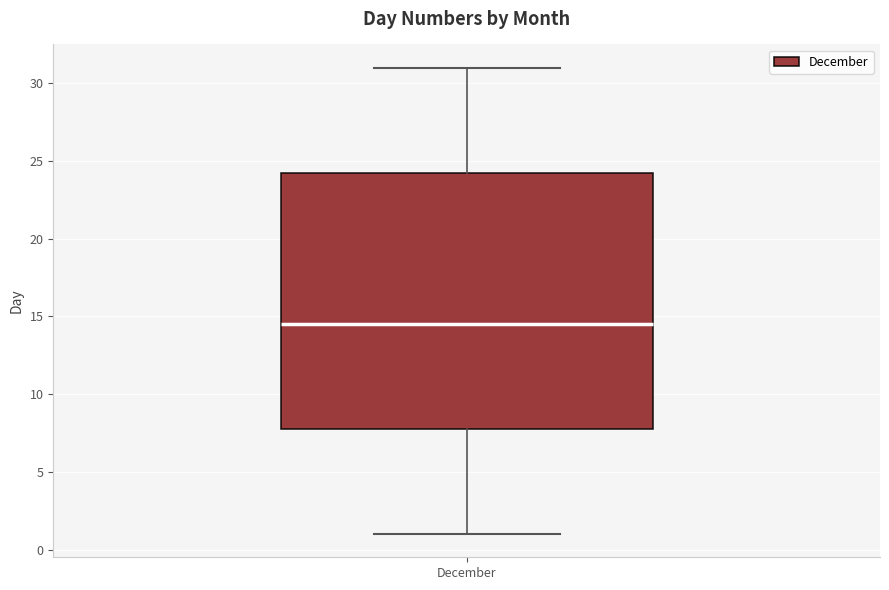

Where does the lower whisker of the box for December end on the y-axis? The values are not printed on the chart, so give them approximately, as read against the axis.

1.0